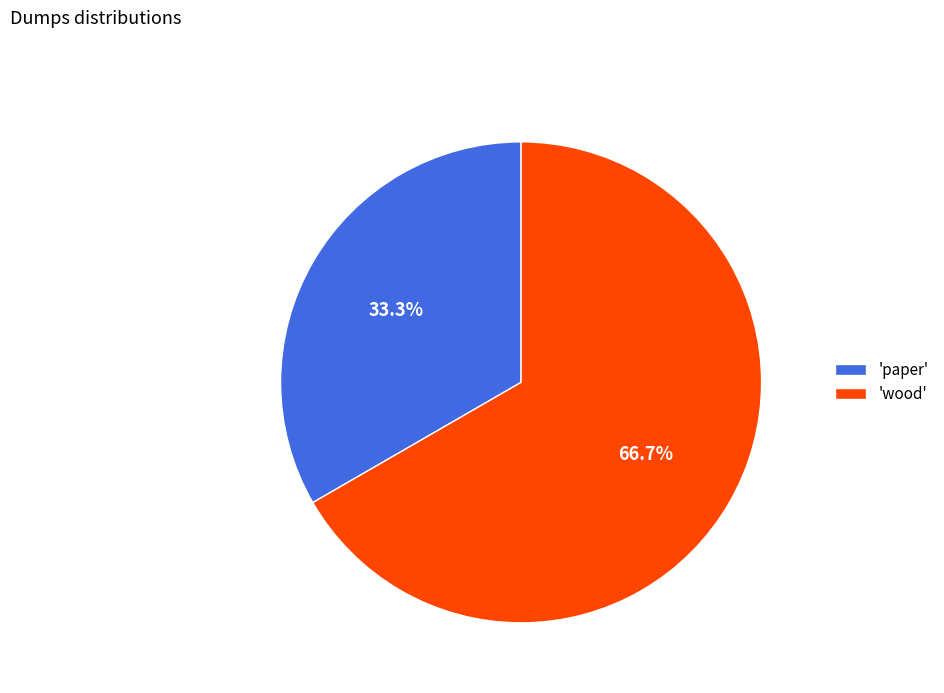

What is the total percentage of 'paper' and 'wood'?

100.0%